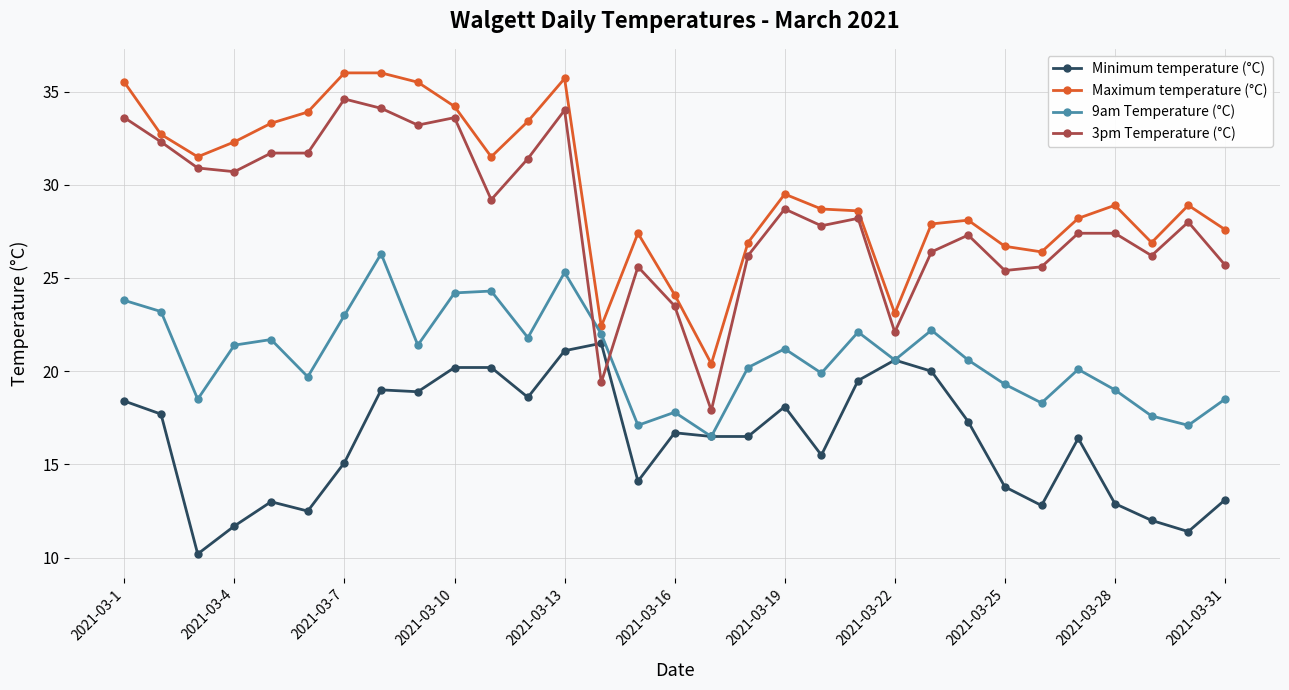

What is the value of the 9am Temperature (°C) point at the 27th from the left?

20.1